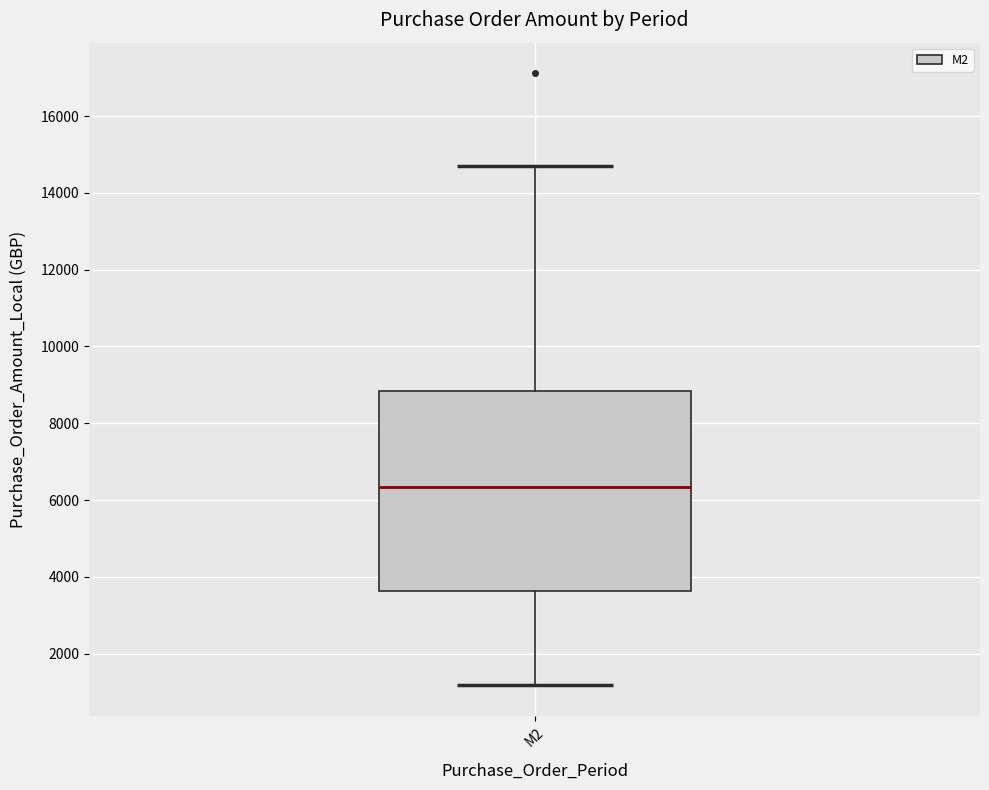

Transcribe this box plot: give where the median line is, the range the box spans, and where the two whiskers end, as read against the y-axis. The values are not printed on the chart, so give them approximately, as read against the axis.

median 6400, box 3600 to 8800, whiskers 1200 to 14800